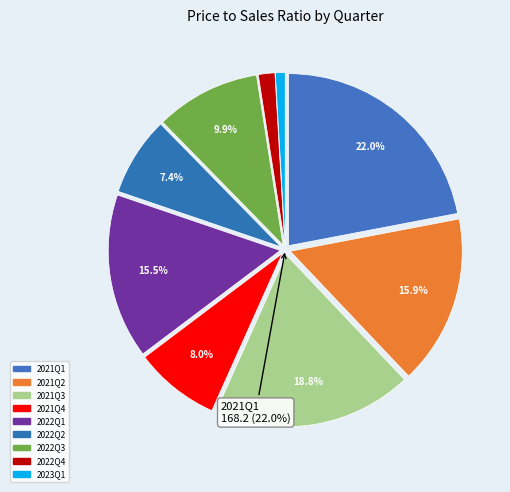

Which category has the biggest portion of the pie?

2021Q1